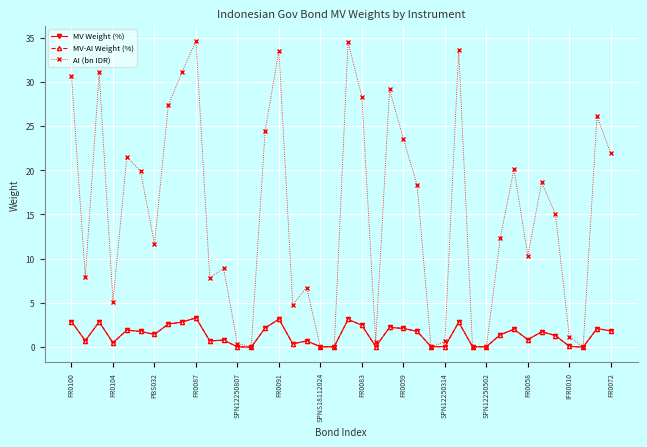

Which series has the widest spread of values?

AI (bn IDR)